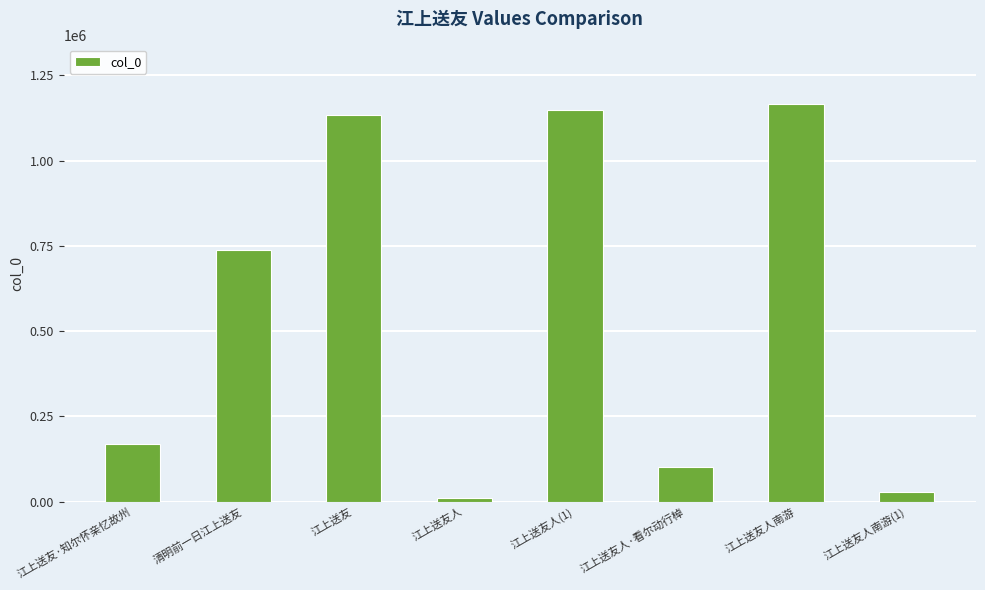

What is the sum of all values?

4493991